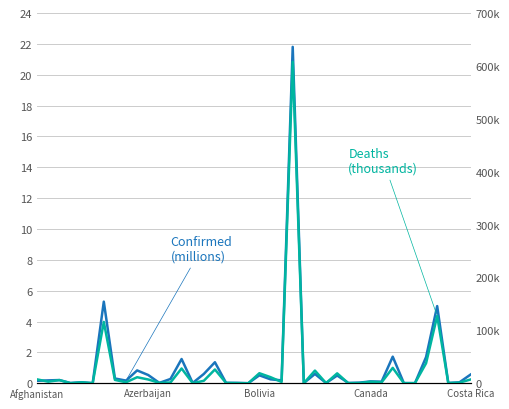

Which series has the largest total across all categories?

Deaths (thousands)